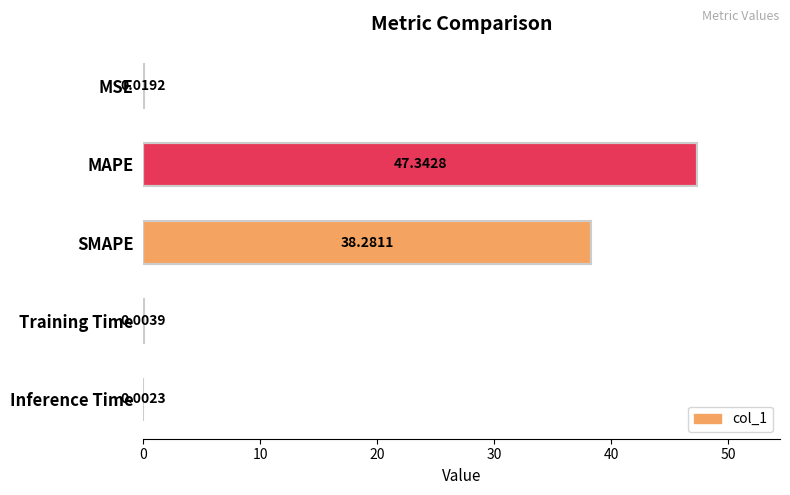

Where is the data nearest to the value 23?

SMAPE